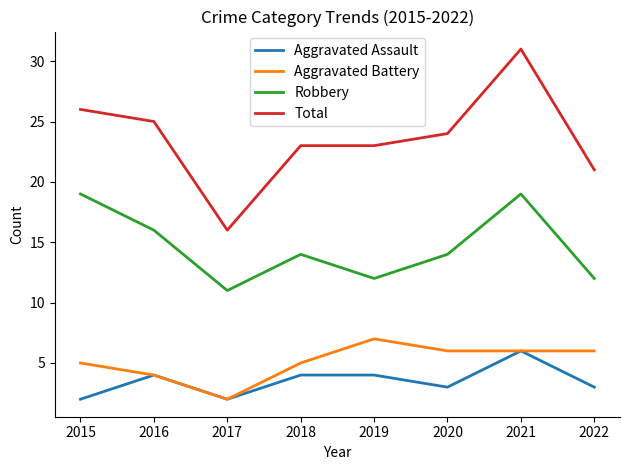

Which series has the largest range (max minus min)?

Total